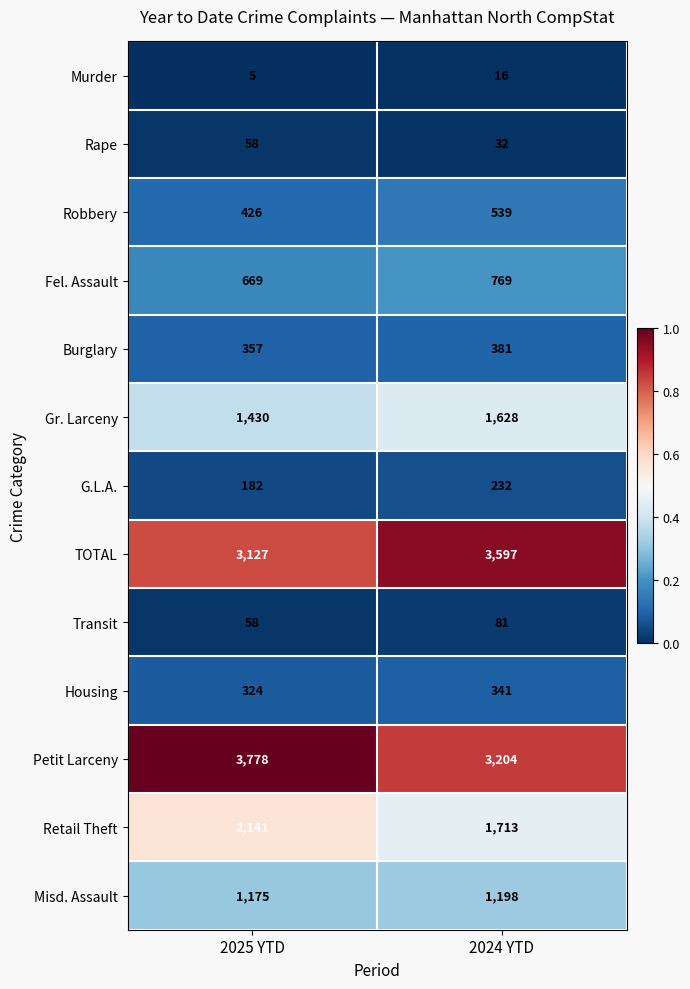

At which category does the chart reach its minimum across all series?

2025 YTD